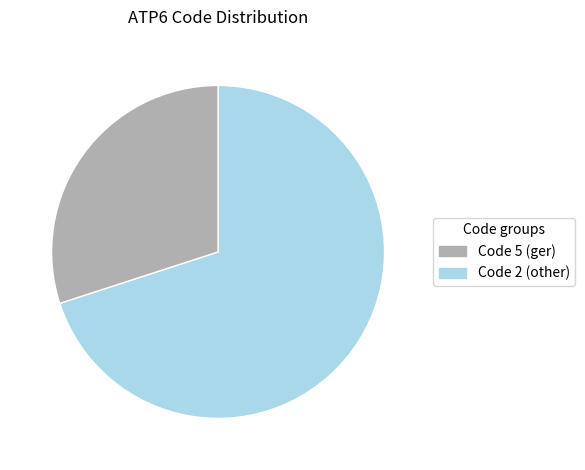

Is there a majority slice in this chart?

Yes